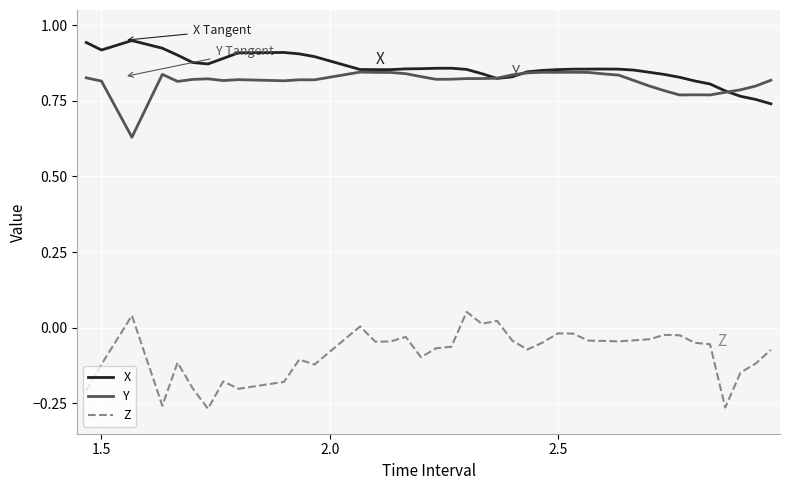

True or false: Z and X intersect in this chart.

False